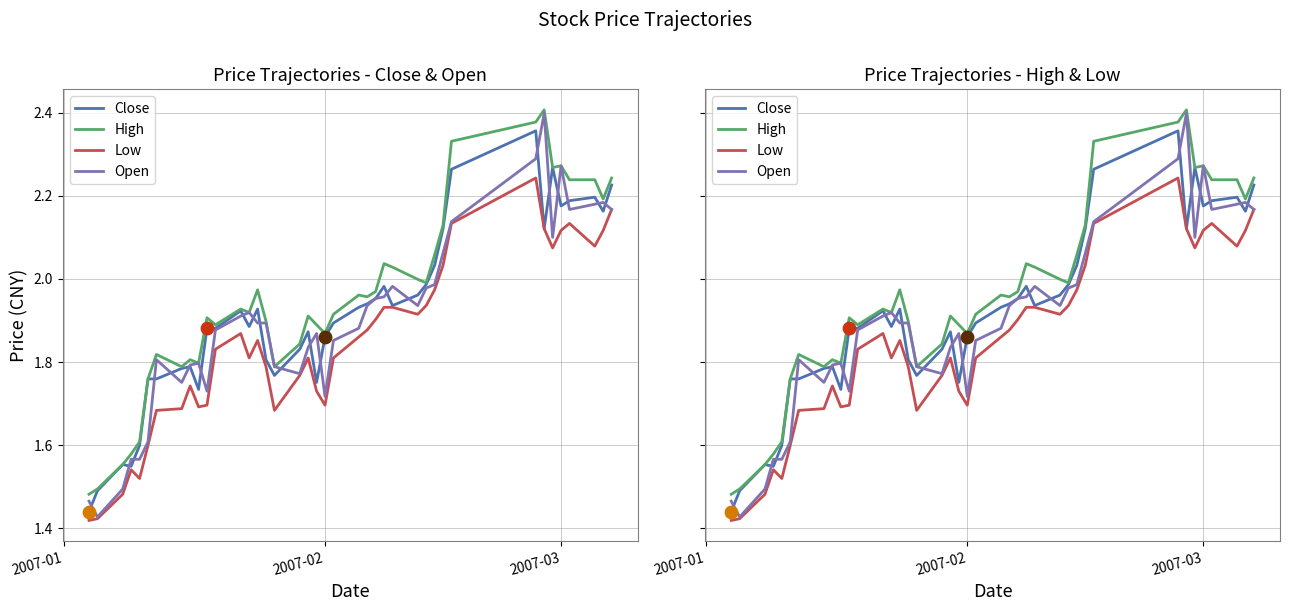

What are all the series names shown in the legend?

Close, High, Low, Open